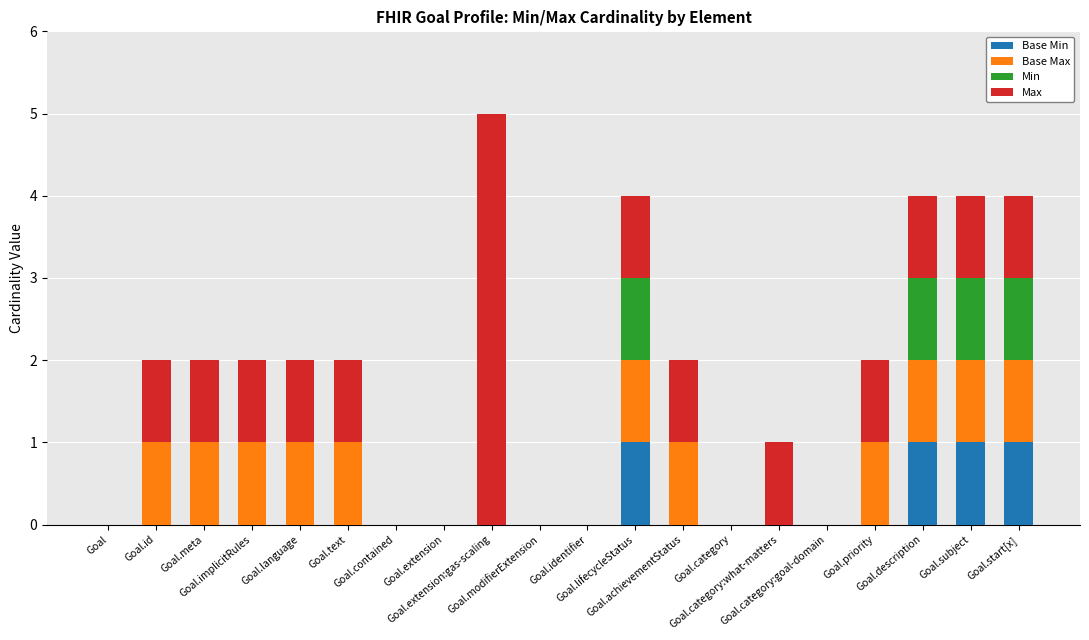

How many series are shown in this chart?

4